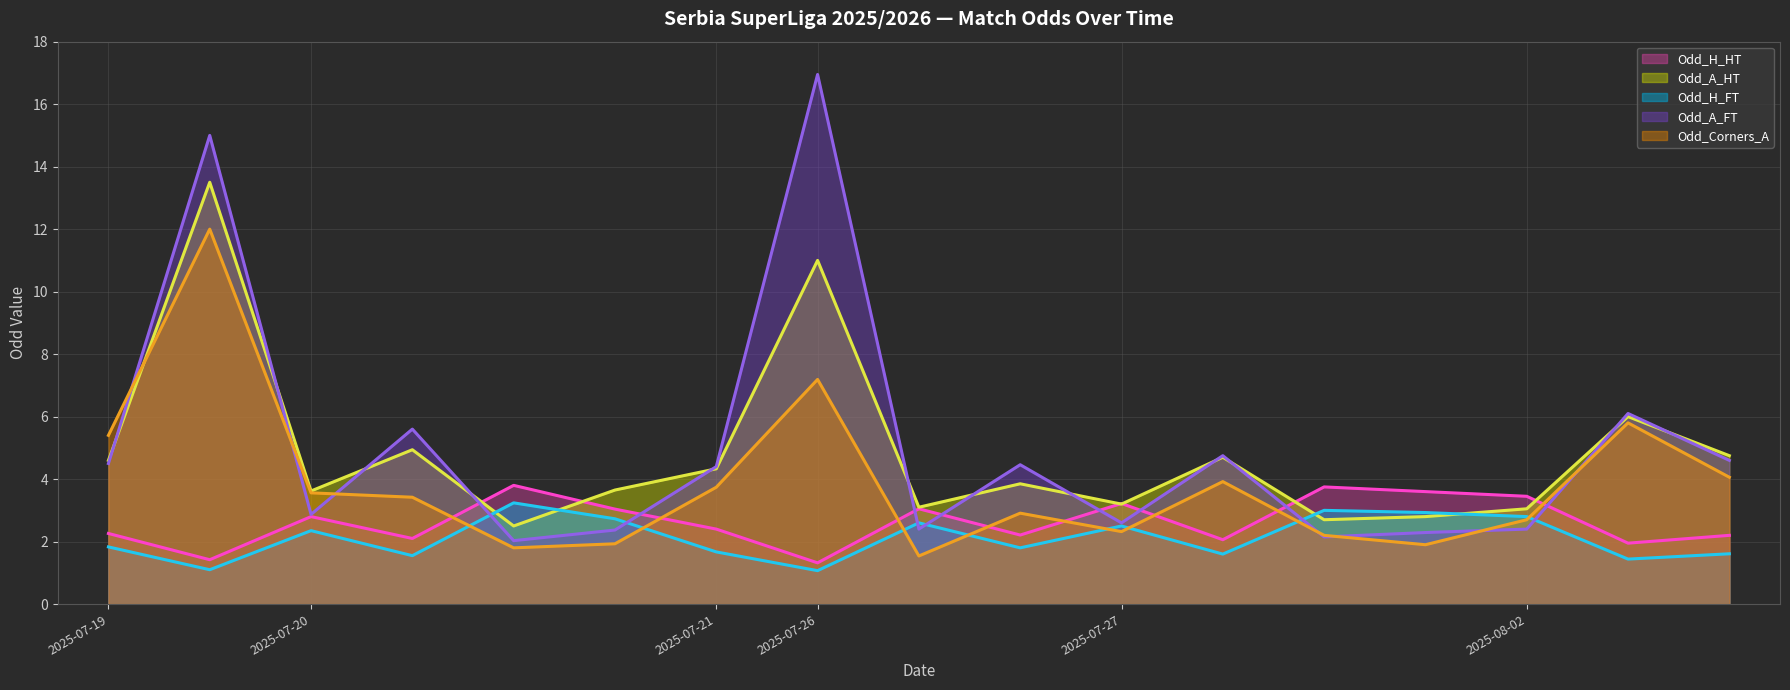

How many lines are shown in the chart?

5